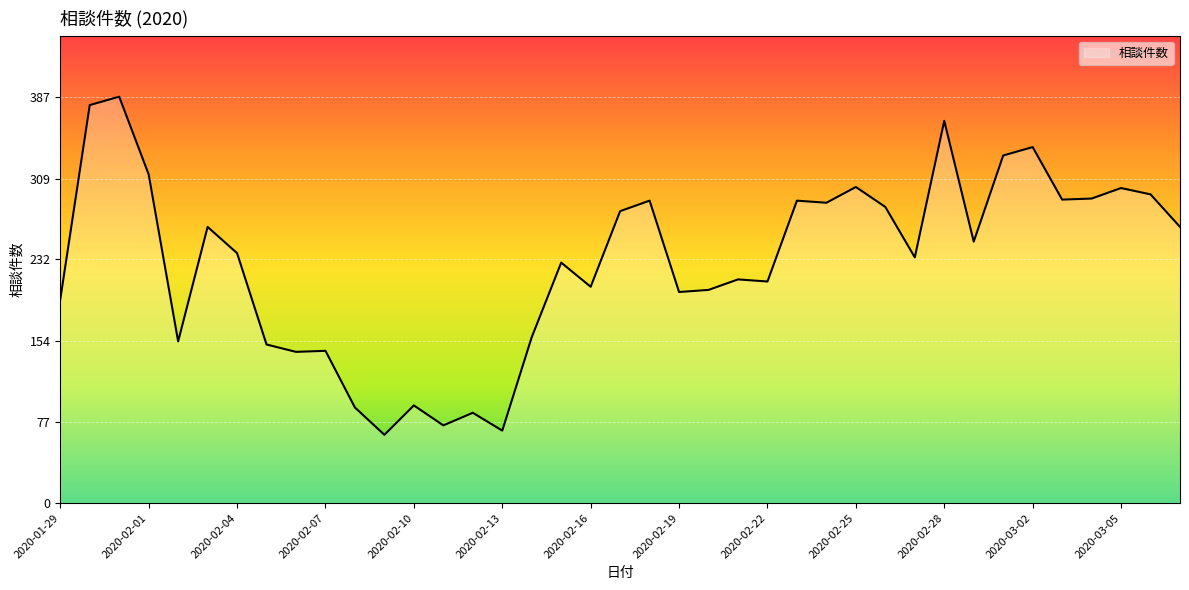

What is the difference between the maximum and minimum values?

322